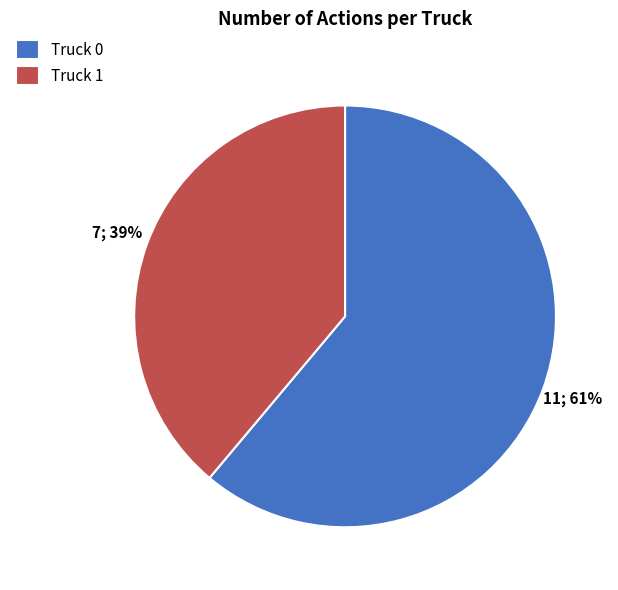

Rank the categories by value from lowest to highest.

Truck 1, Truck 0